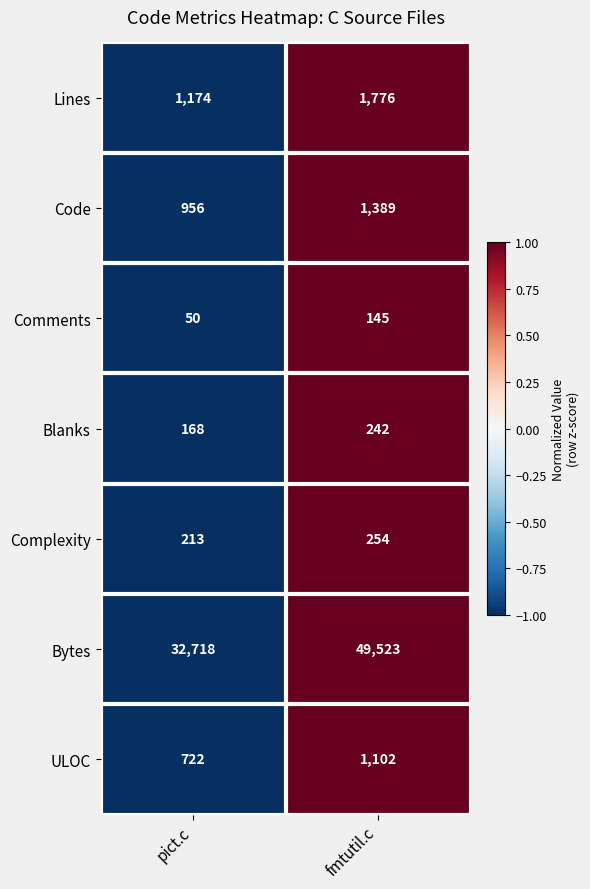

Which series has the largest total across all categories?

Bytes